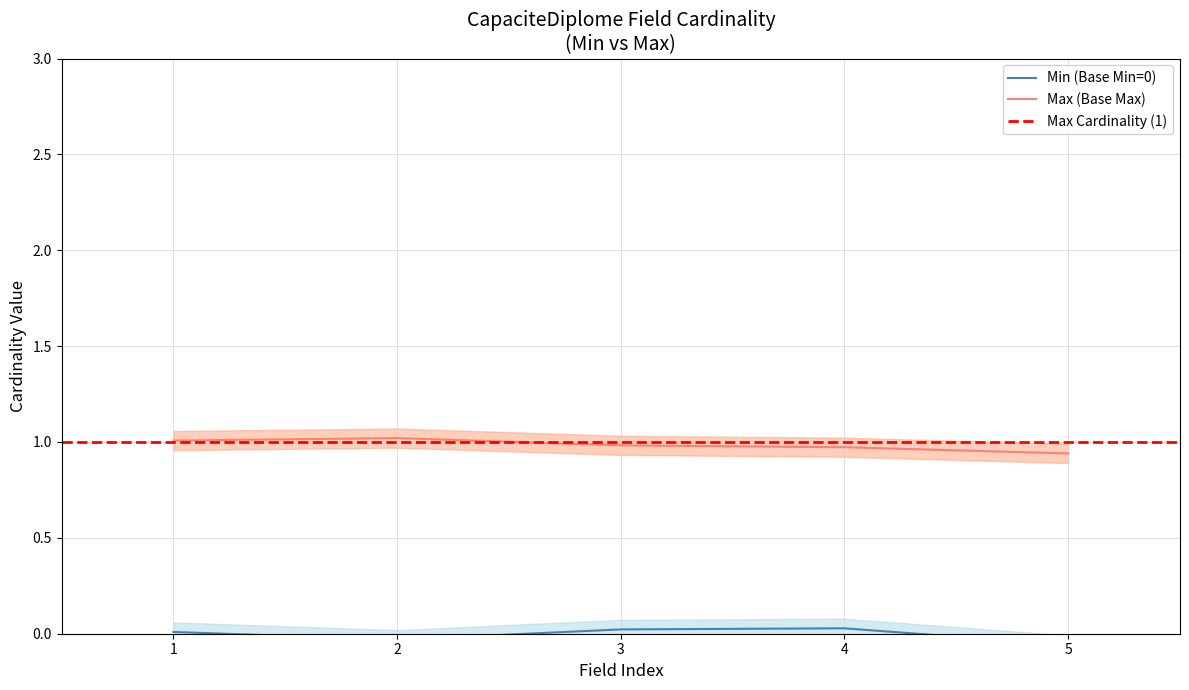

Rank the series by their average value, from highest to lowest.

Max (Base Max), Min (Base Min=0)